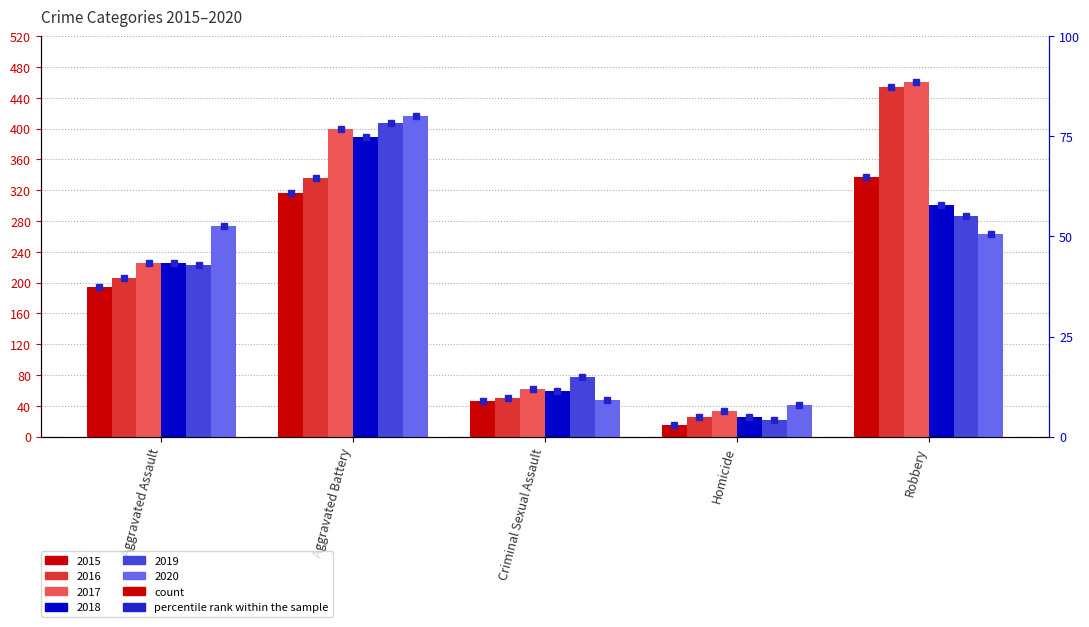

The value of 2019 at Aggravated Assault is 152. True or false?

False